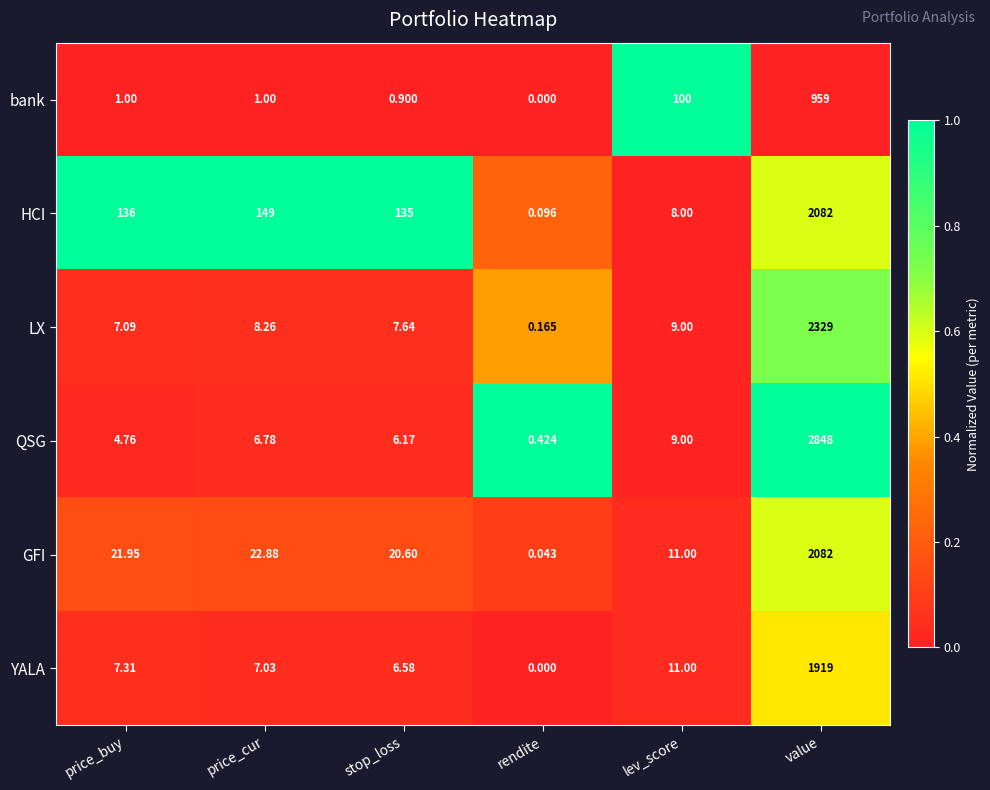

What is the total value across all series at price_buy?

178.1